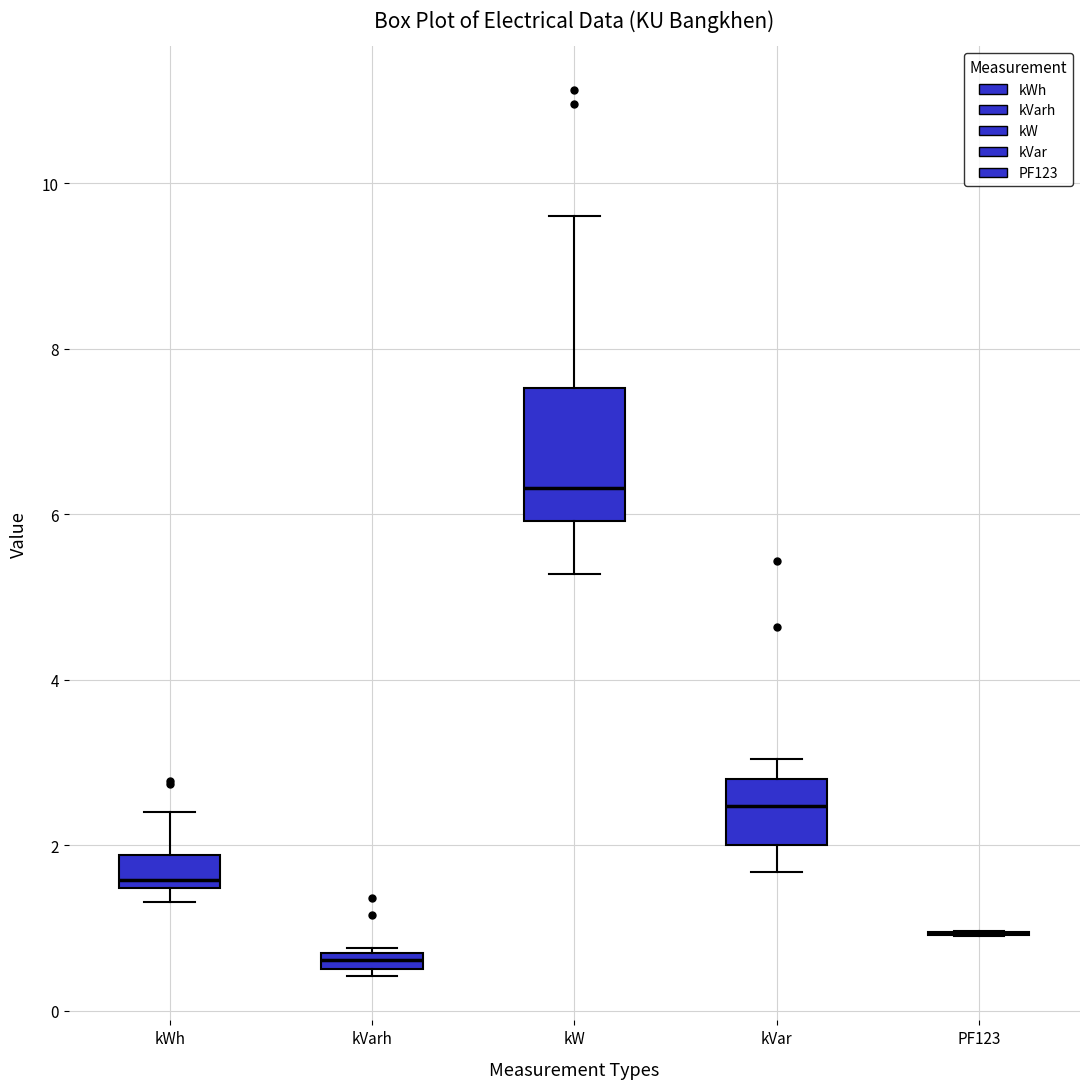

Which box is the tallest, from its lower edge to its upper edge?

kW